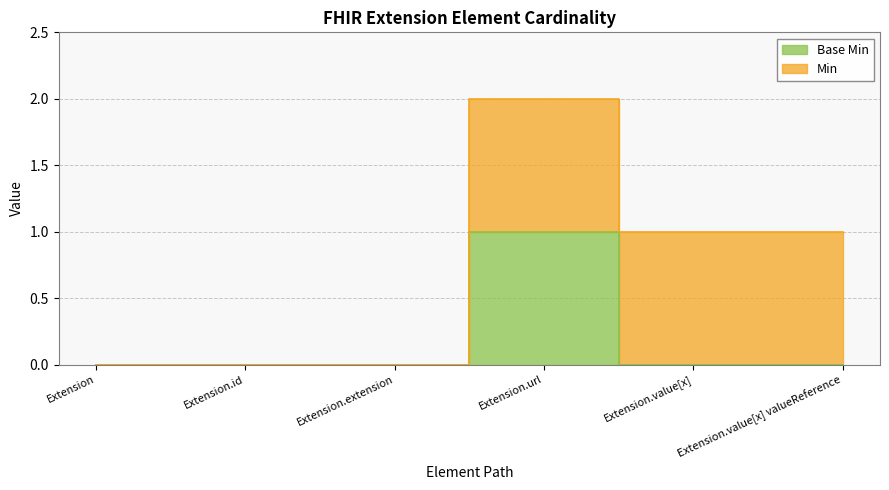

What is the sum of all values?

1